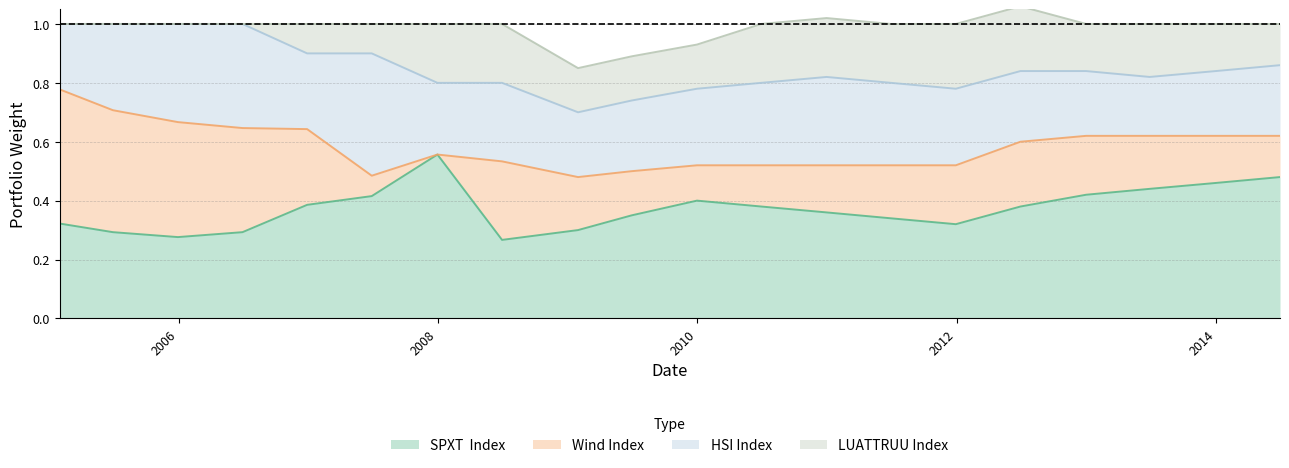

How many distinct data groups are displayed?

4